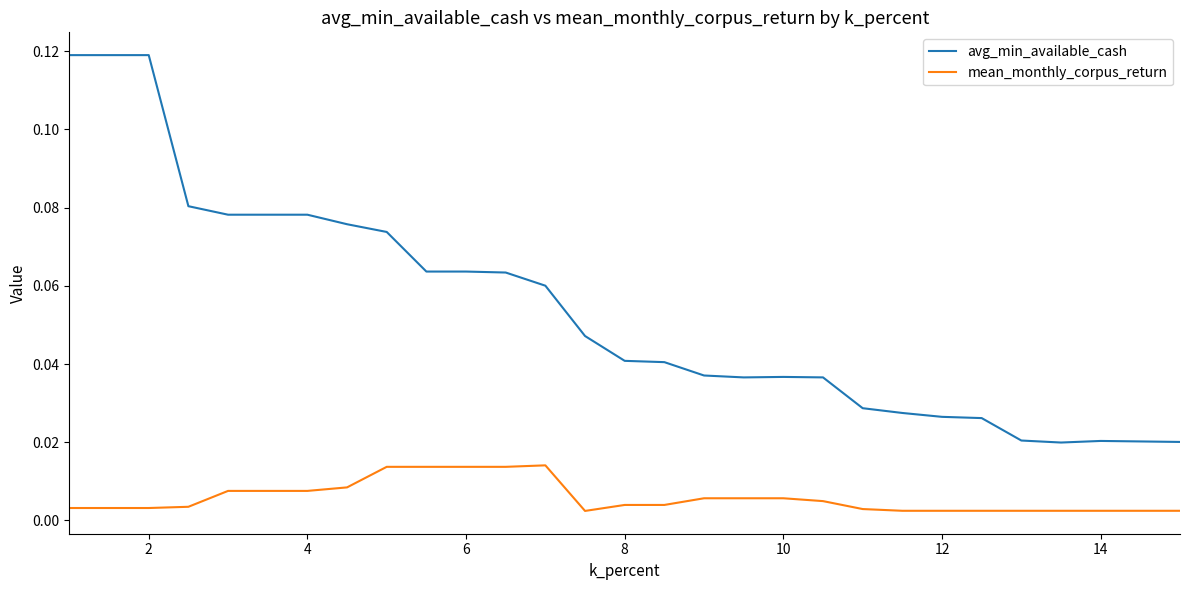

True or false: mean_monthly_corpus_return and avg_min_available_cash intersect in this chart.

False